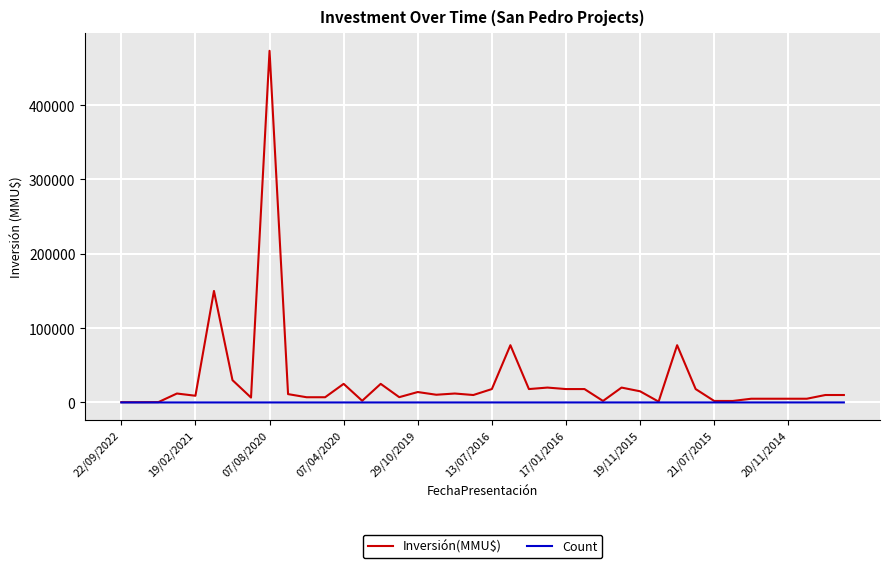

True or false: Inversión(MMU$) has more than 2 points higher than both neighbors.

True